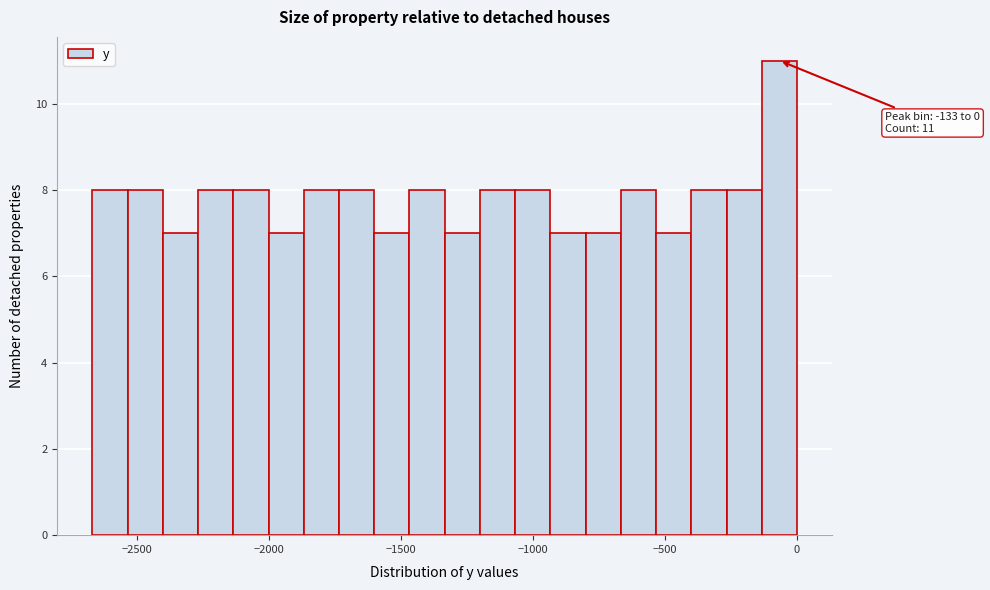

Read against the x-axis, roughly where is the centre of the tallest bar?

-50